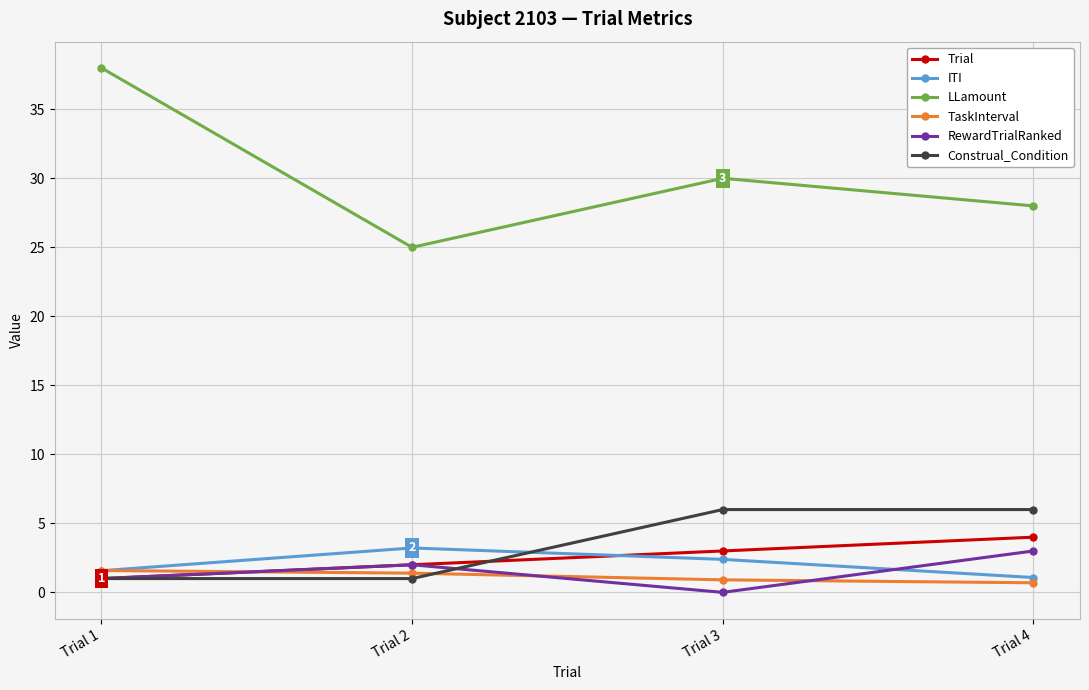

List the labels in order of Trial value, smallest first.

Trial 1, Trial 2, Trial 3, Trial 4